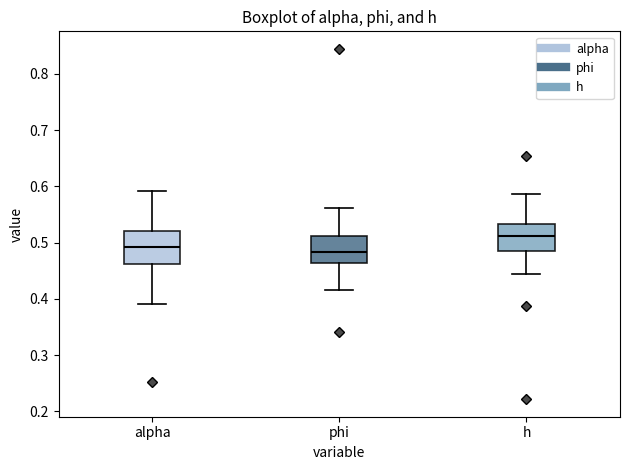

Which box has the highest median line?

h